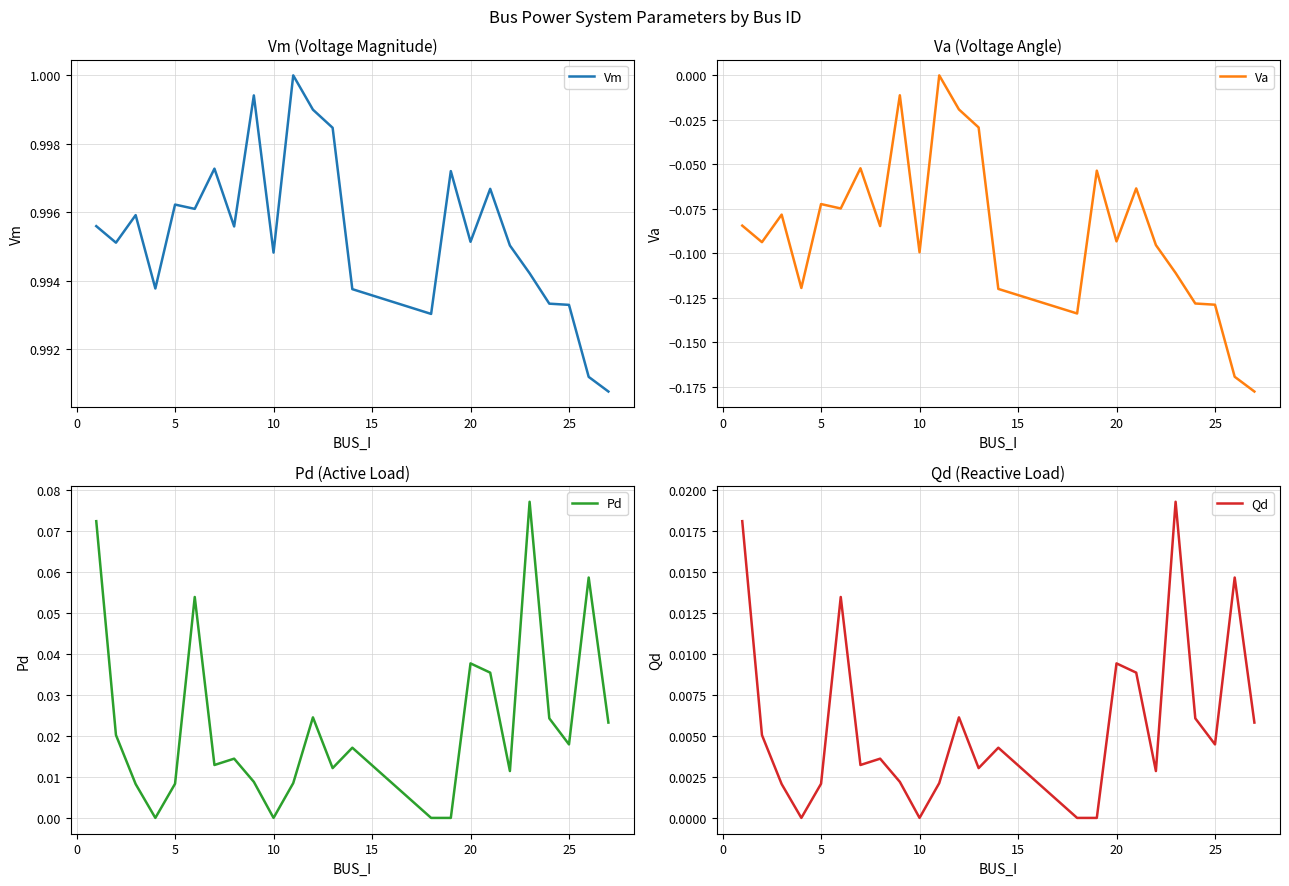

Does the chart have visible grid lines?

Yes